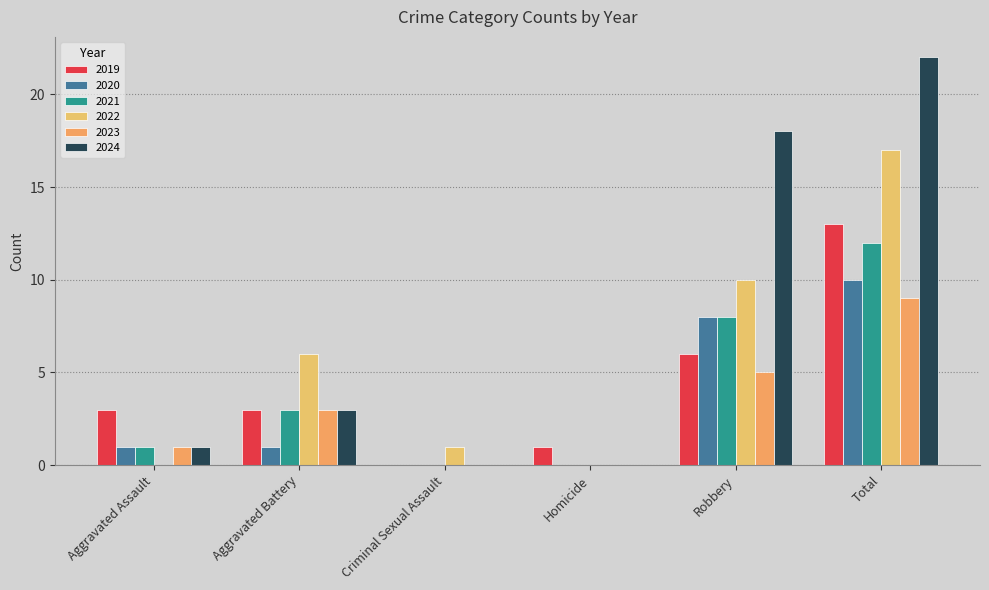

At which category is the sum across all series the highest?

Total